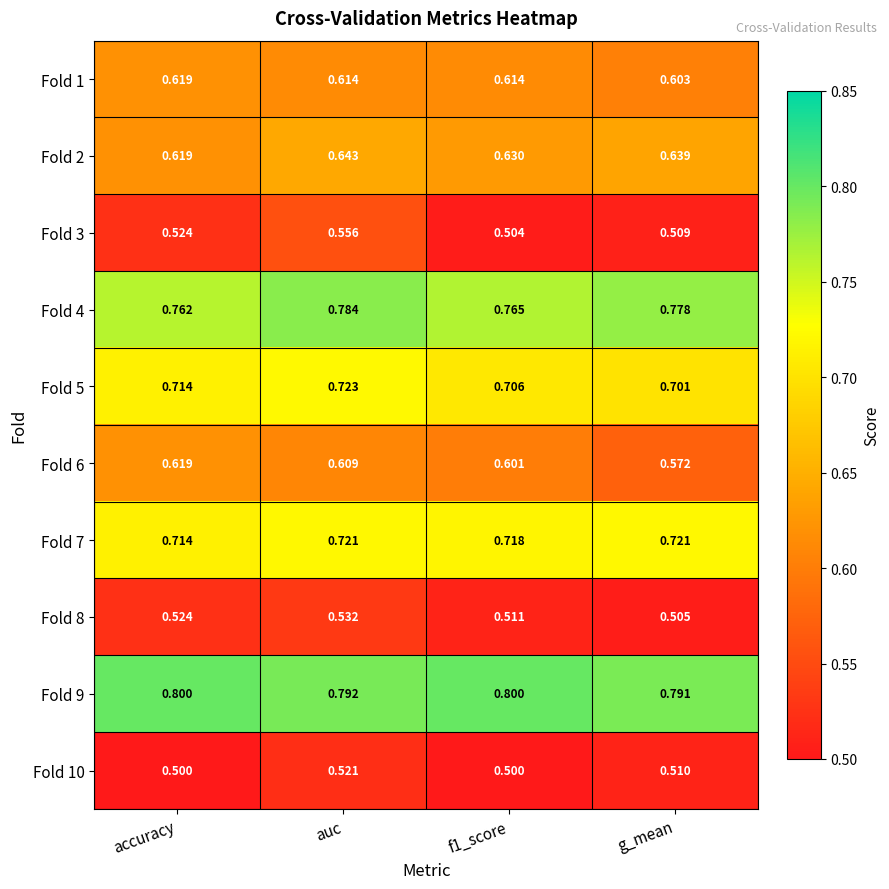

Which series has the largest range (max minus min)?

Fold 3